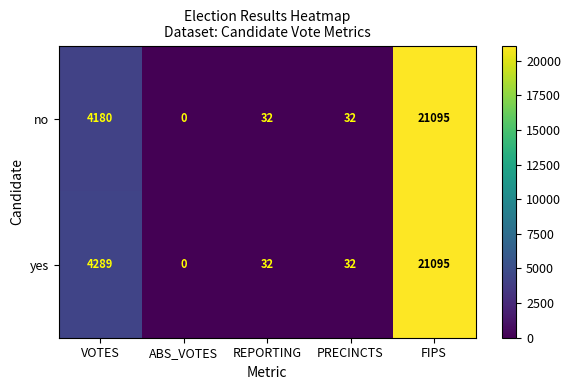

True or false: no has a value of 21095 at FIPS.

True